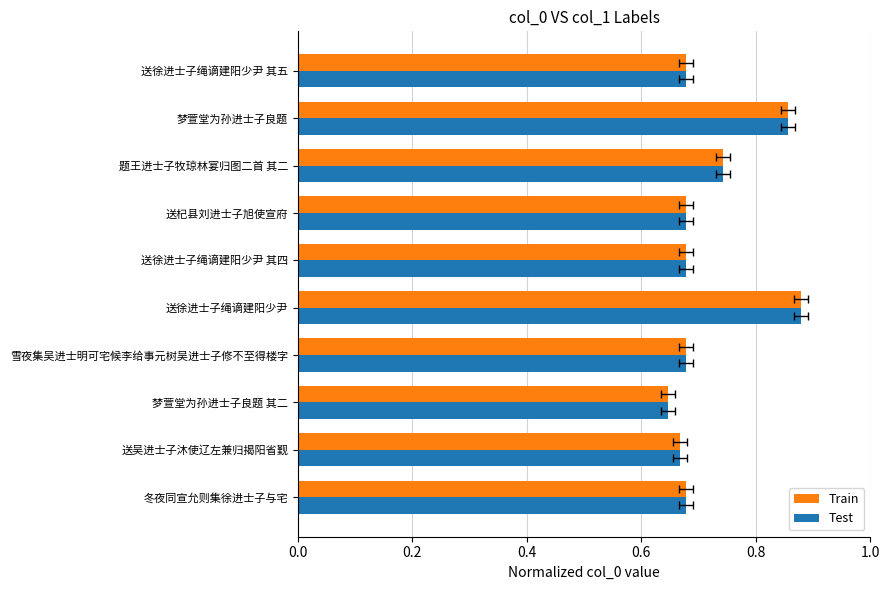

Which has a higher value, 梦萱堂为孙进士子良题 其二 or 送徐进士子绳谪建阳少尹?

送徐进士子绳谪建阳少尹